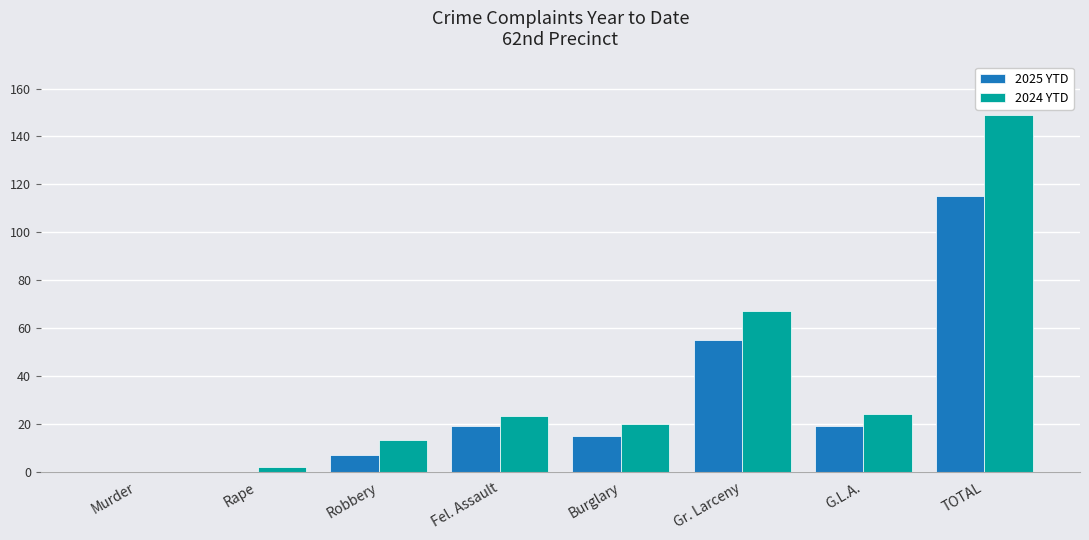

How many series are shown in this chart?

2